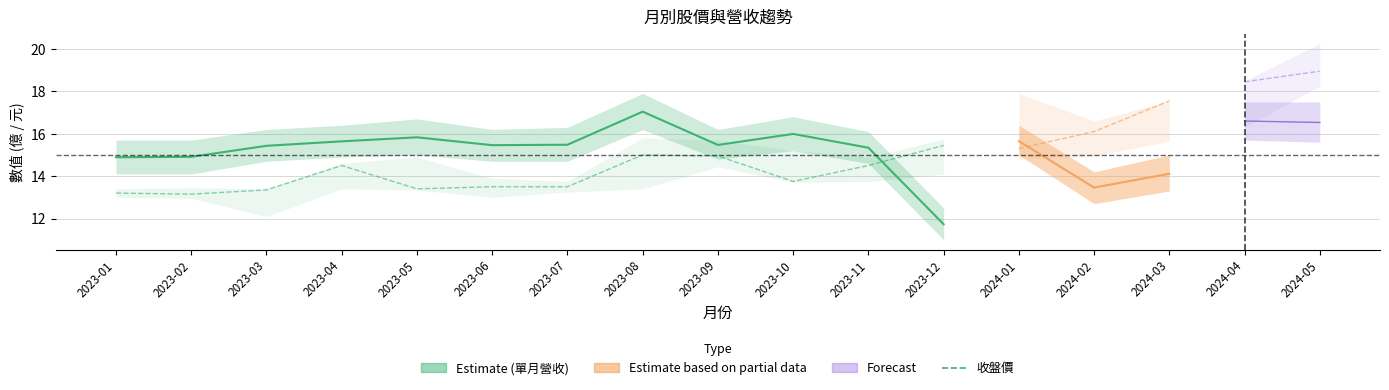

At which label does 單月營收(億) first exceed 15?

2023-03